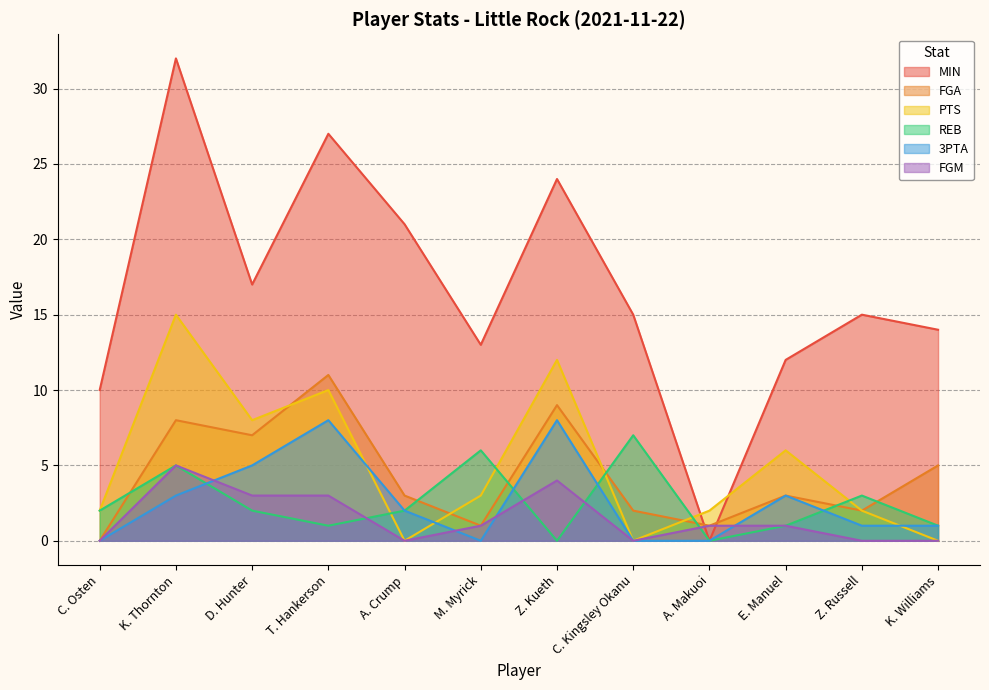

At C. Kingsley Okanu, list the series in order from smallest to largest.

PTS, 3PTA, FGM, FGA, REB, MIN